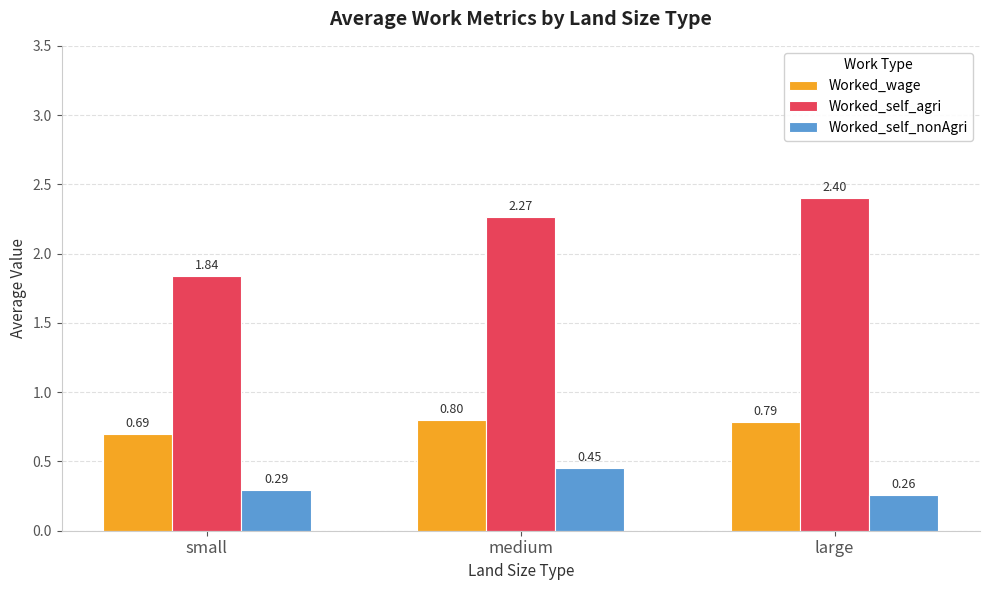

What is the sum of all Worked_self_agri values?

6.5